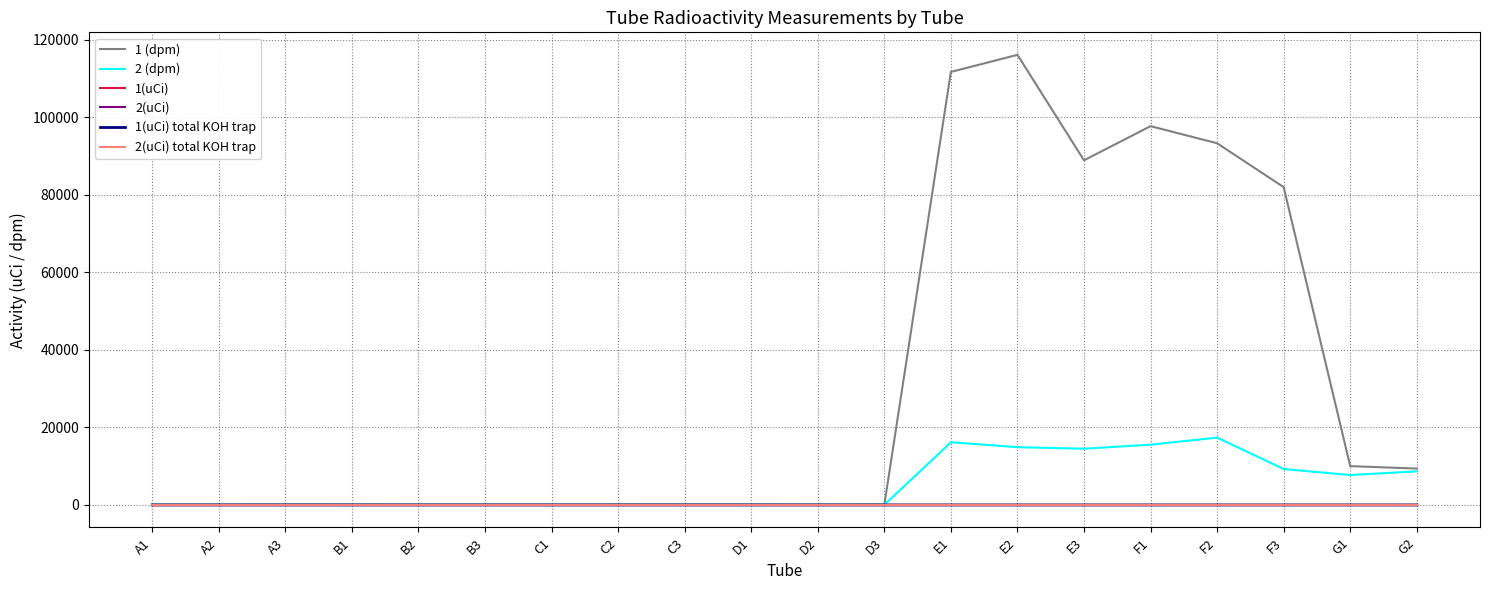

The value of 2(uCi) at D2 is 0.0. True or false?

True